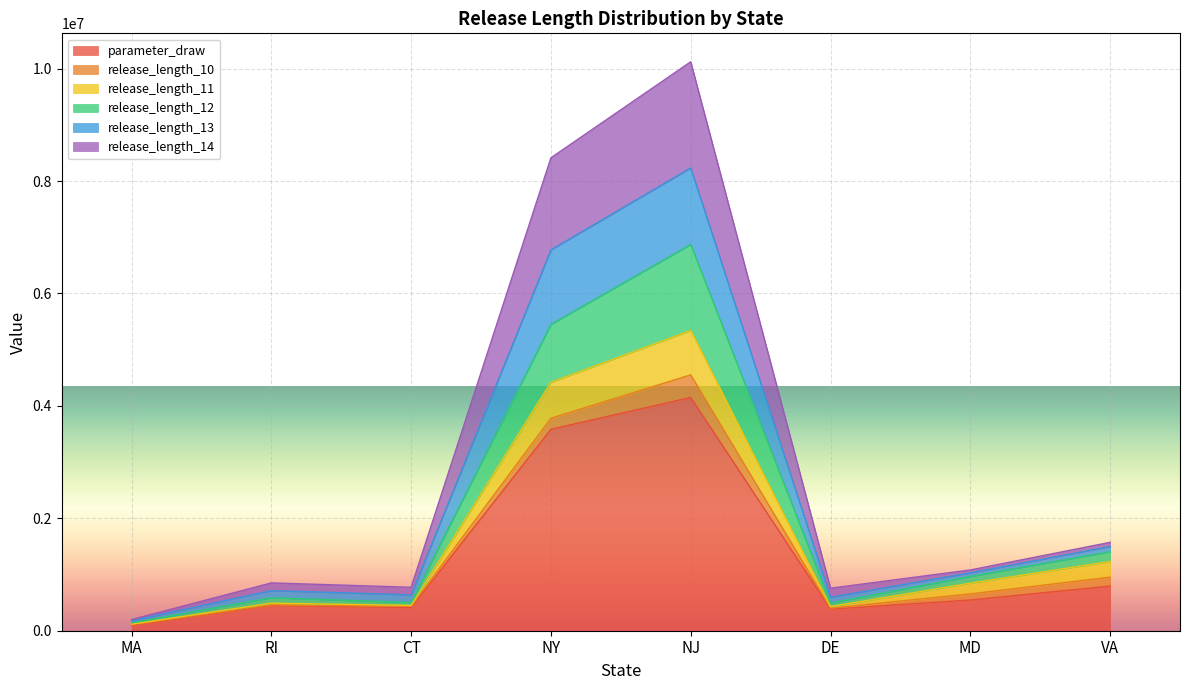

At which category is the sum across all series the highest?

NJ